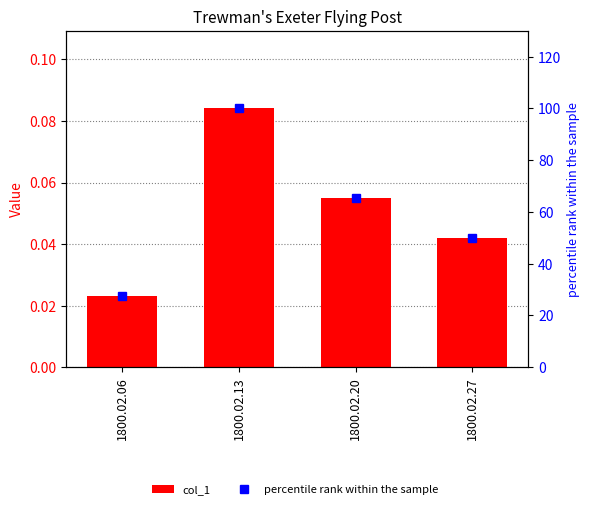

At how many categories does at least one series exceed 4?

4